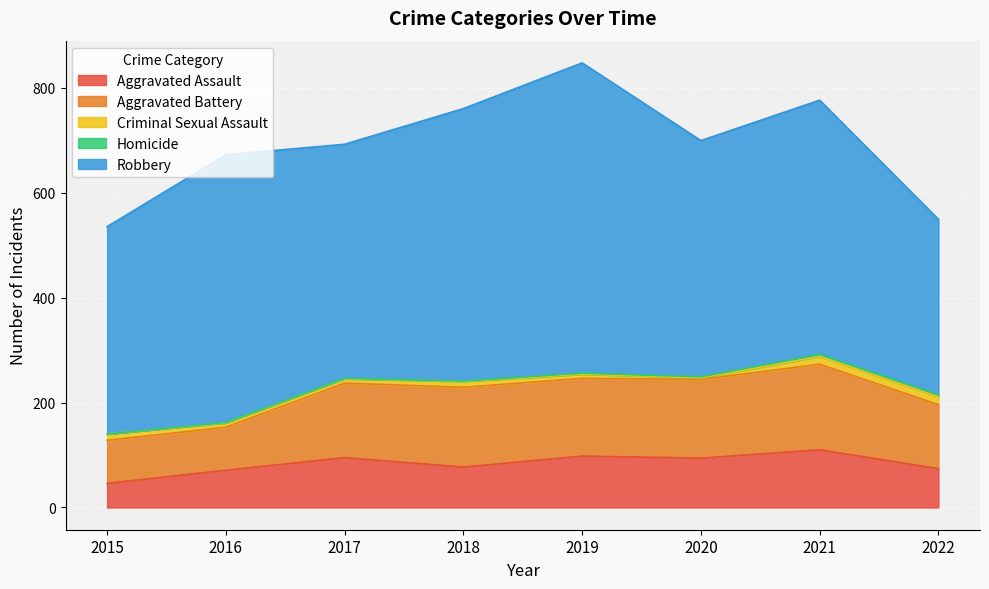

True or false: Criminal Sexual Assault and Robbery intersect in this chart.

False